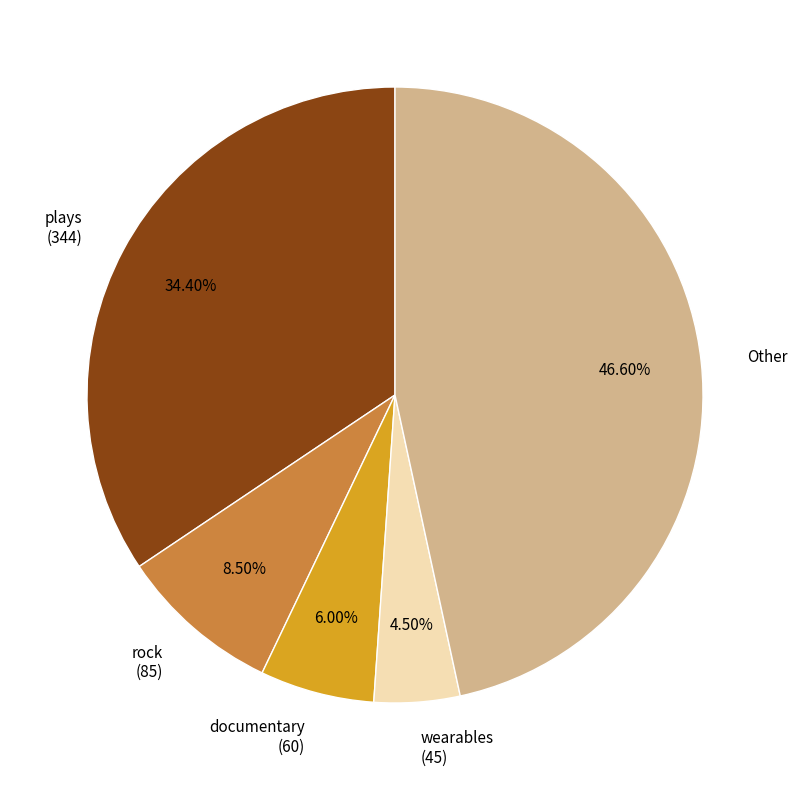

Does any single category account for the majority?

No